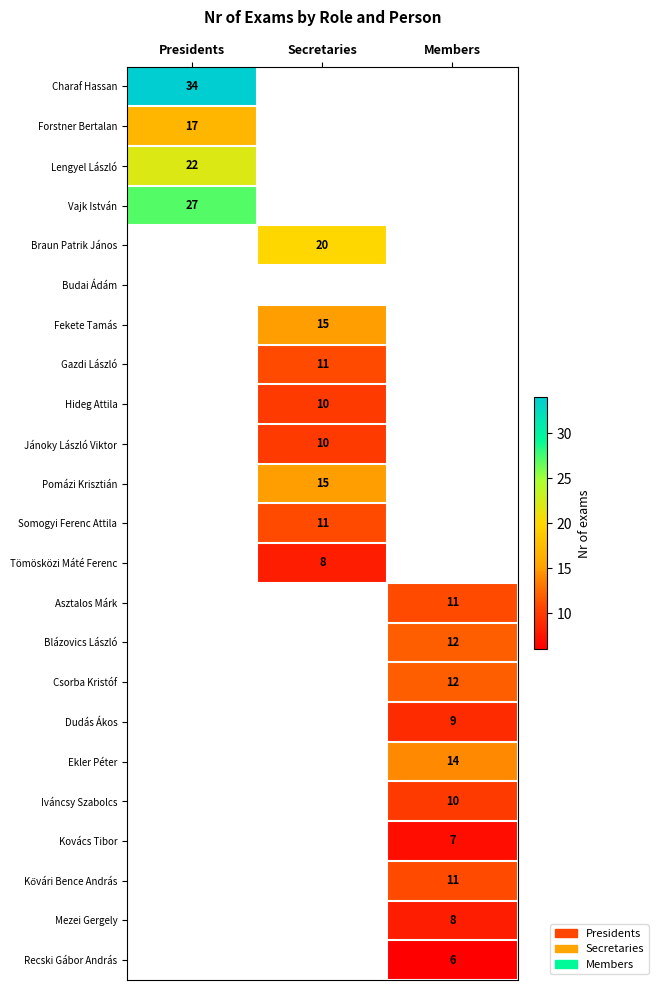

The value of Hideg Attila at Secretaries is 10. True or false?

True